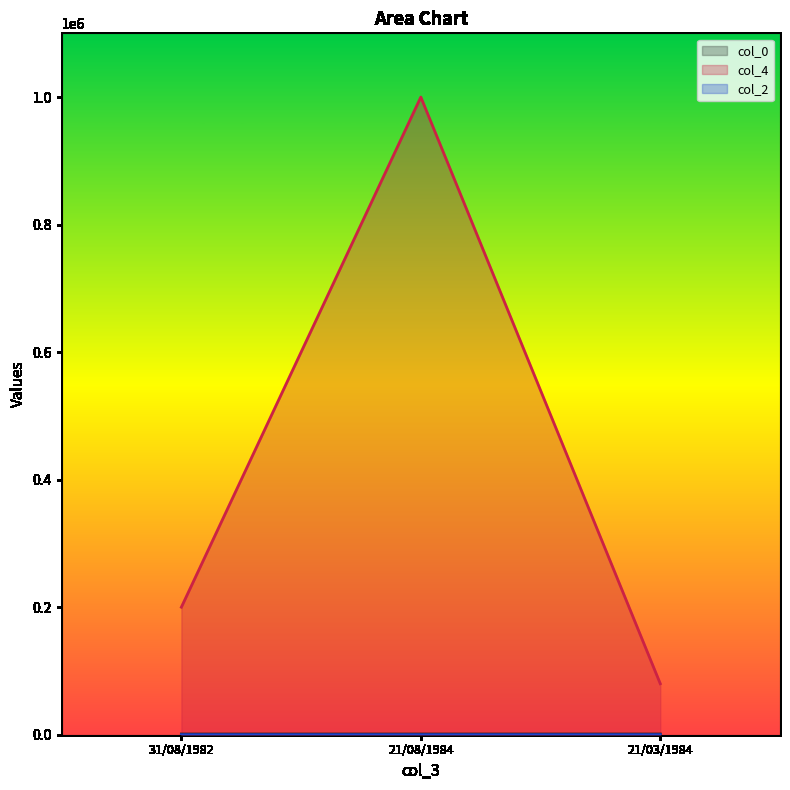

Reading left to right, transcribe all the data shown in this chart.

col_0: 1001.0	1003.0	1004.0
col_4: 200000.0	1000000.0	80000.9
col_2: 31.0	29.0	29.0